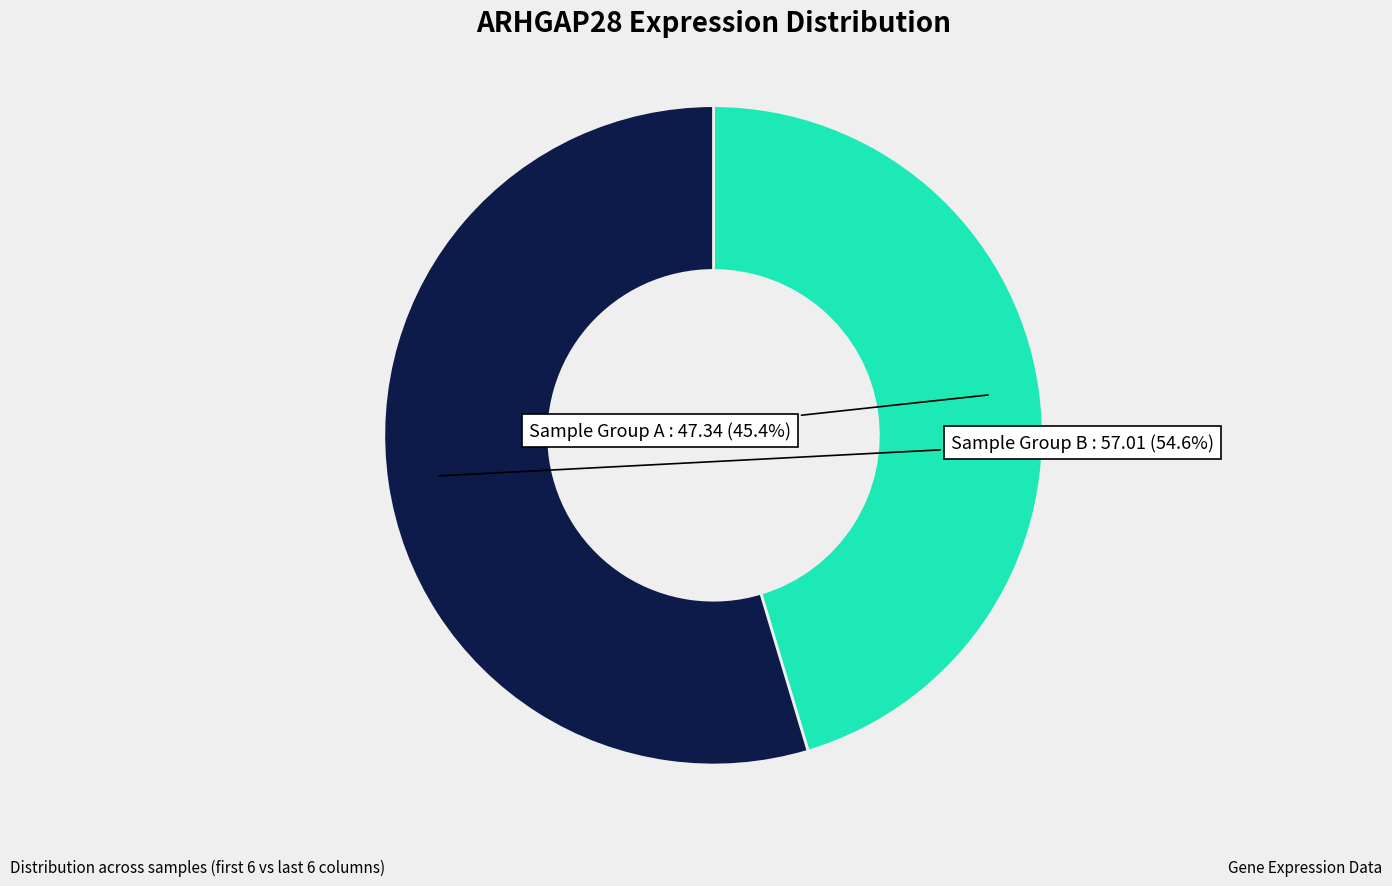

Which has a higher value, Sample Group B or Sample Group A?

Sample Group B